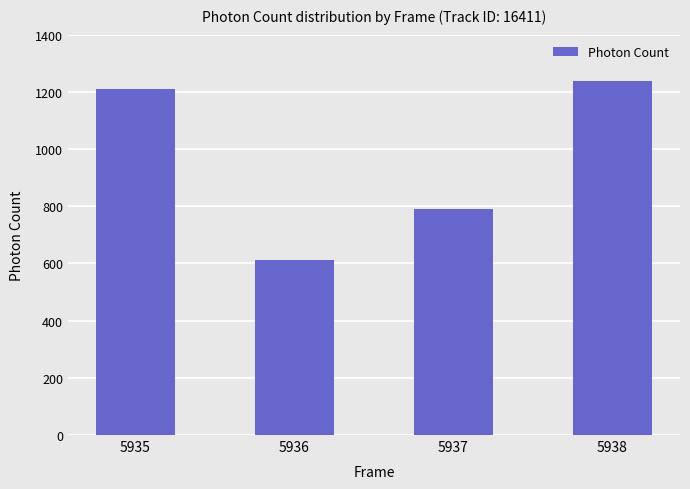

Reading right to left, list all the values displayed in this chart.

5938=1239.2	5937=788.7	5936=612.5	5935=1211.5